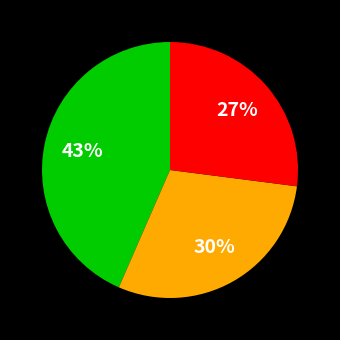

To the nearest percent, what is the difference between the largest and smallest slice percentages?

16%